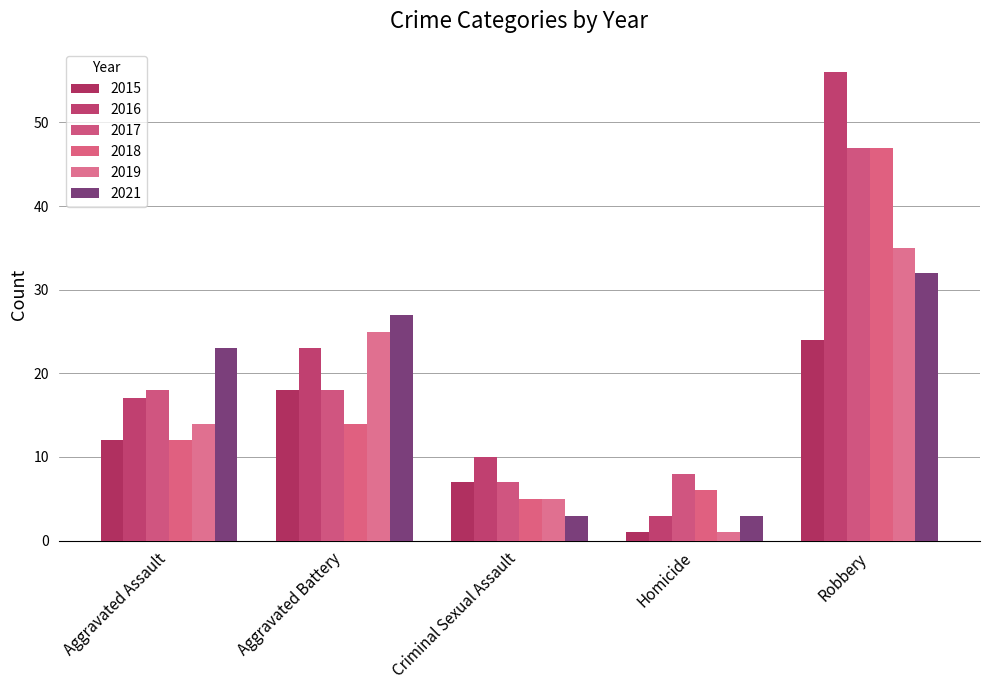

How many values in the 2019 series are below 14?

2